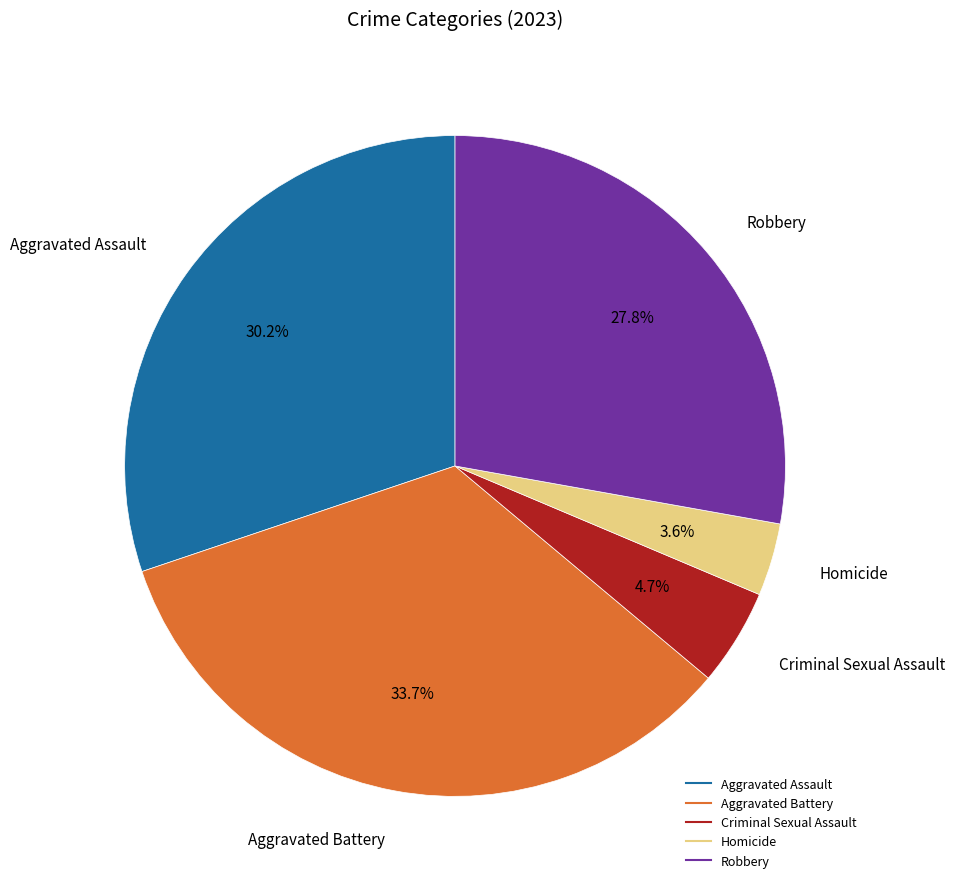

To the nearest percent, what is the average slice percentage?

20%